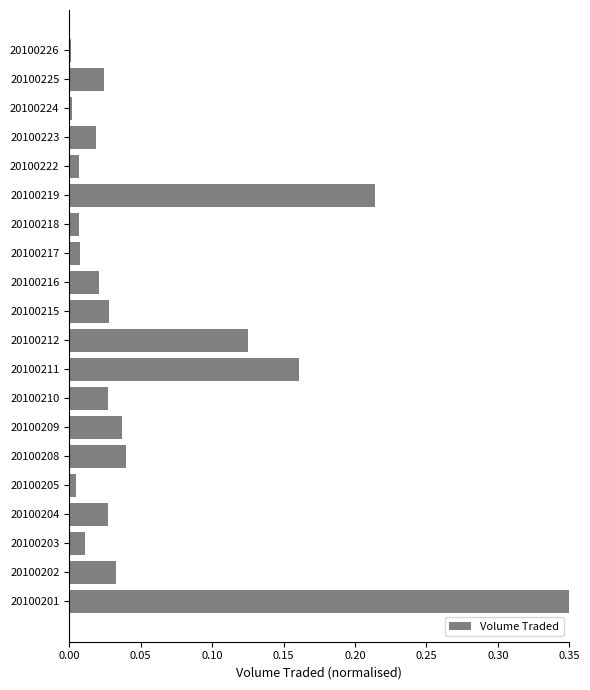

The value at 20100224 is 0.0. True or false?

True